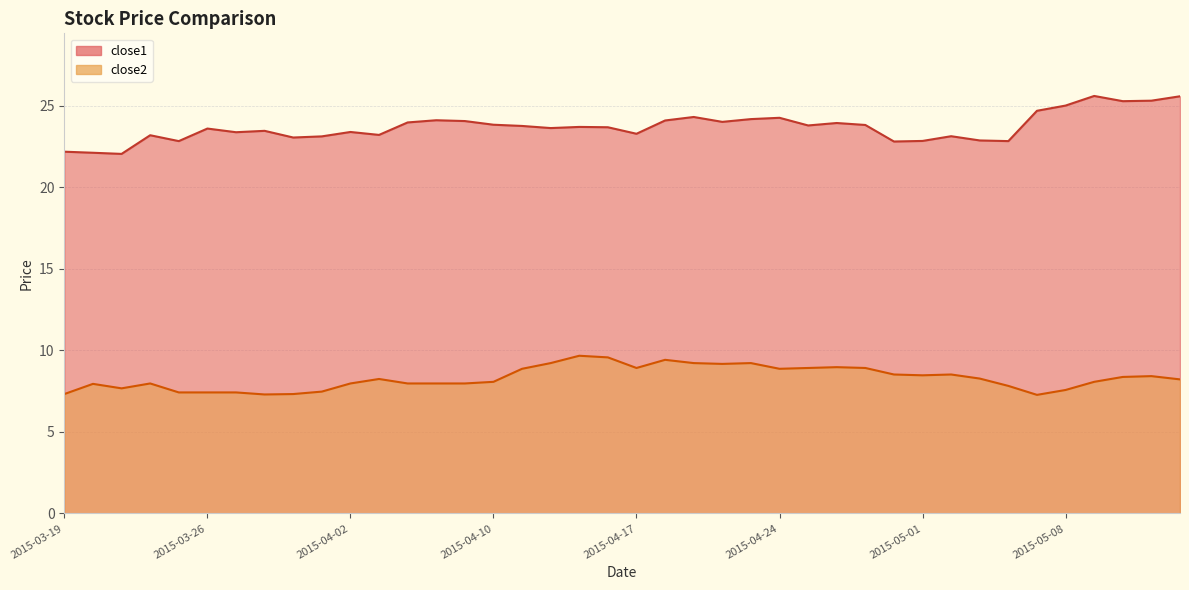

True or false: close2 and close1 intersect in this chart.

False